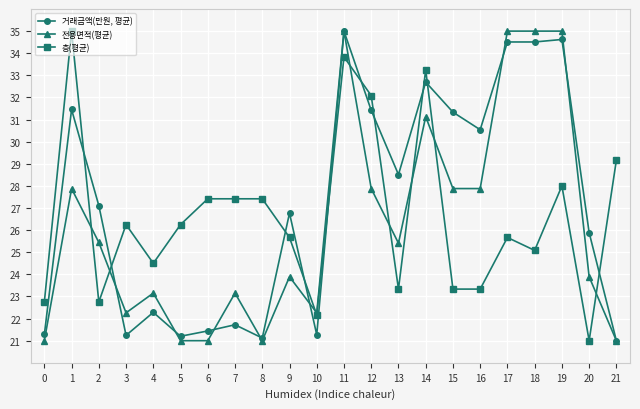

At which category is the sum across all series the highest?

11